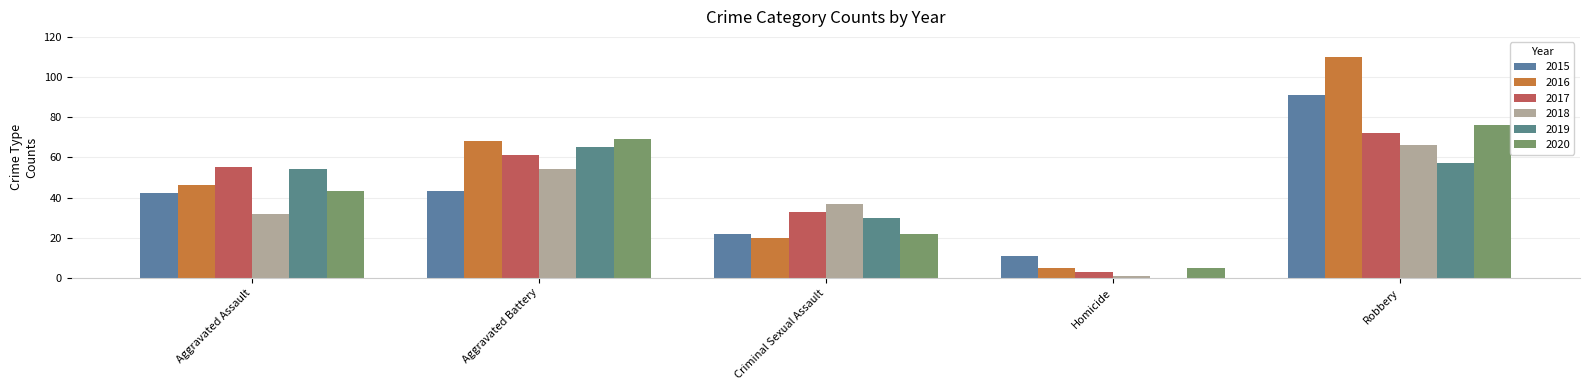

Does the chart contain stacked bars?

No